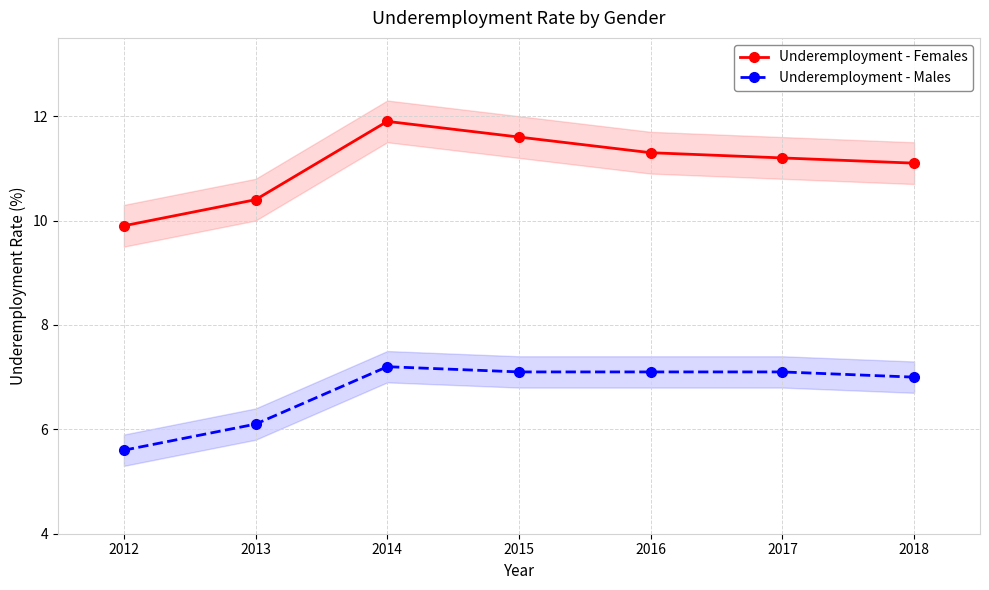

Reading left to right, what are all the values shown in this chart?

Underemployment - Females: 9.9	10.4	11.9	11.6	11.3	11.2	11.1
Underemployment - Males: 5.6	6.1	7.2	7.1	7.1	7.1	7.0